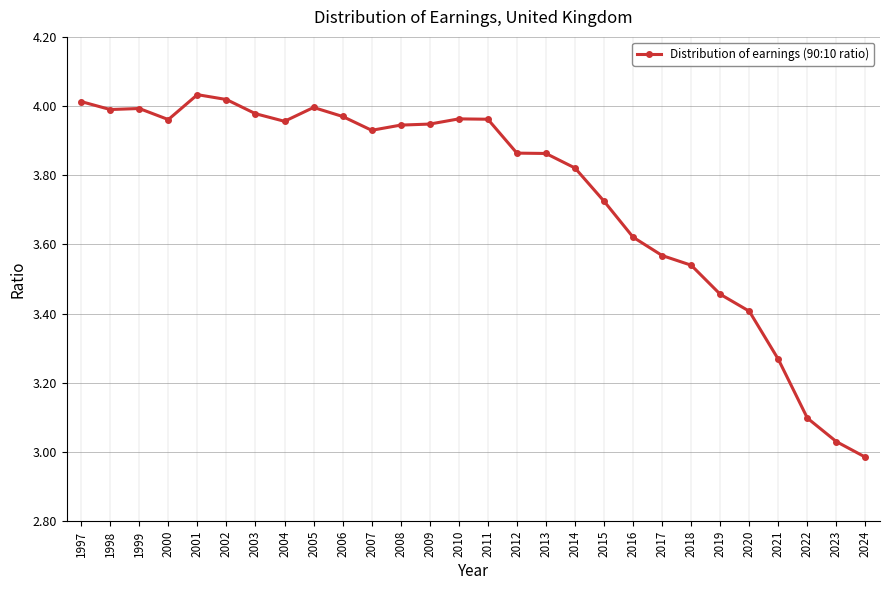

How many values are below 3?

1